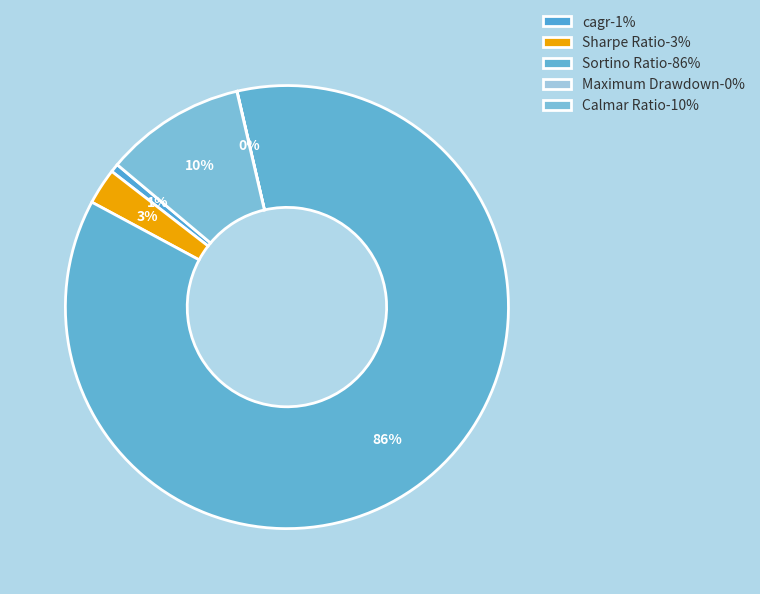

Is it true that Calmar Ratio is 25% of the pie?

False